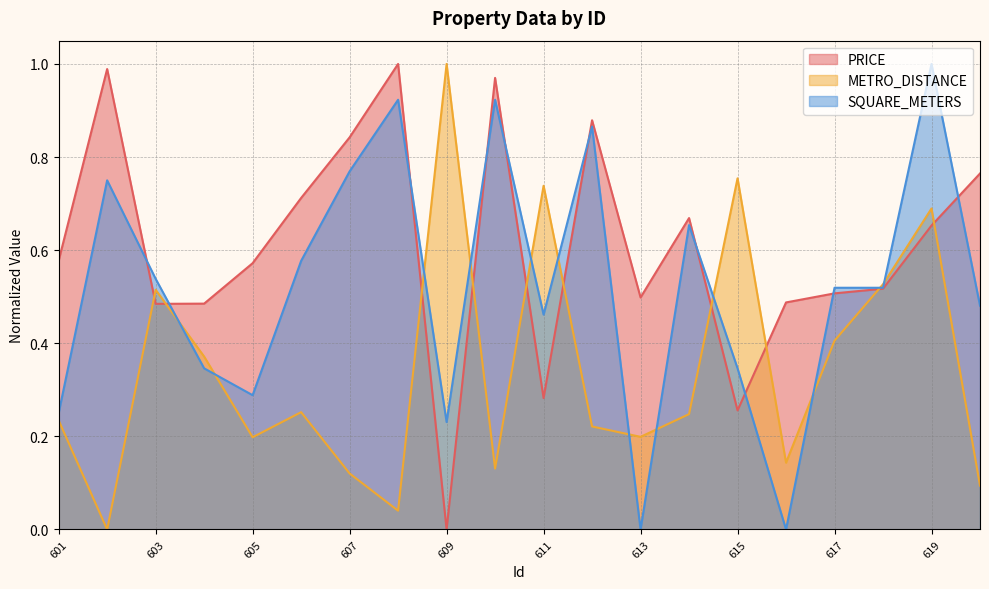

What is the difference between the highest and lowest values at 614?

0.4